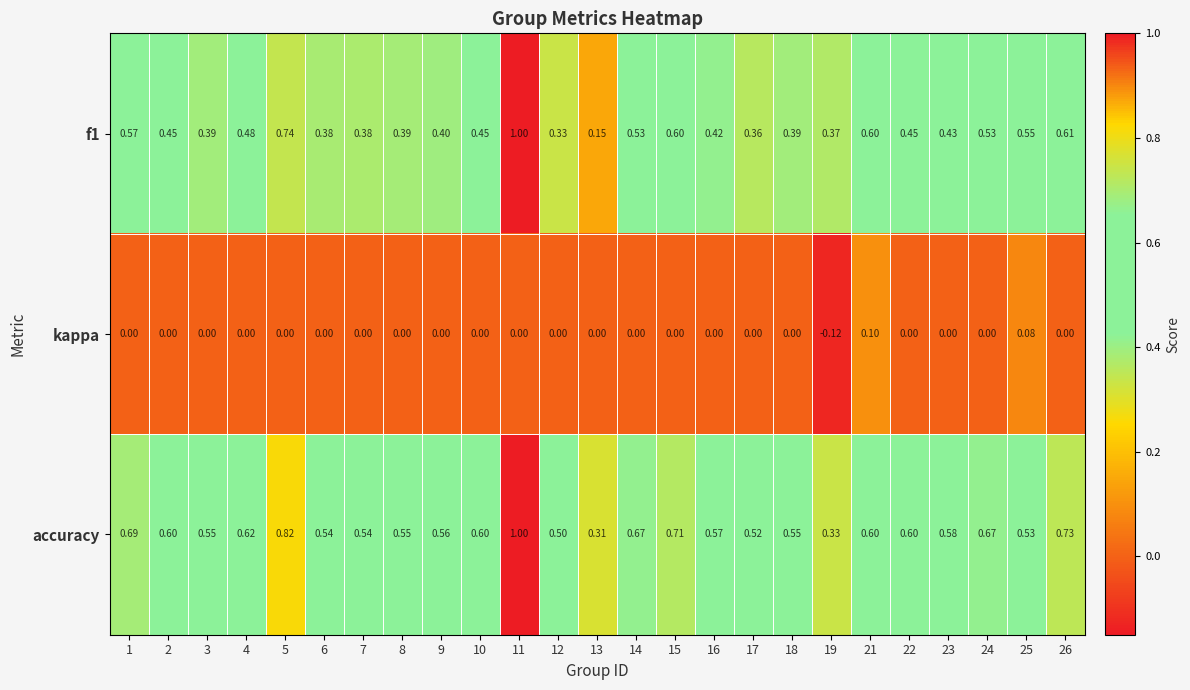

Between 8 and 19, which series saw the biggest shift?

accuracy